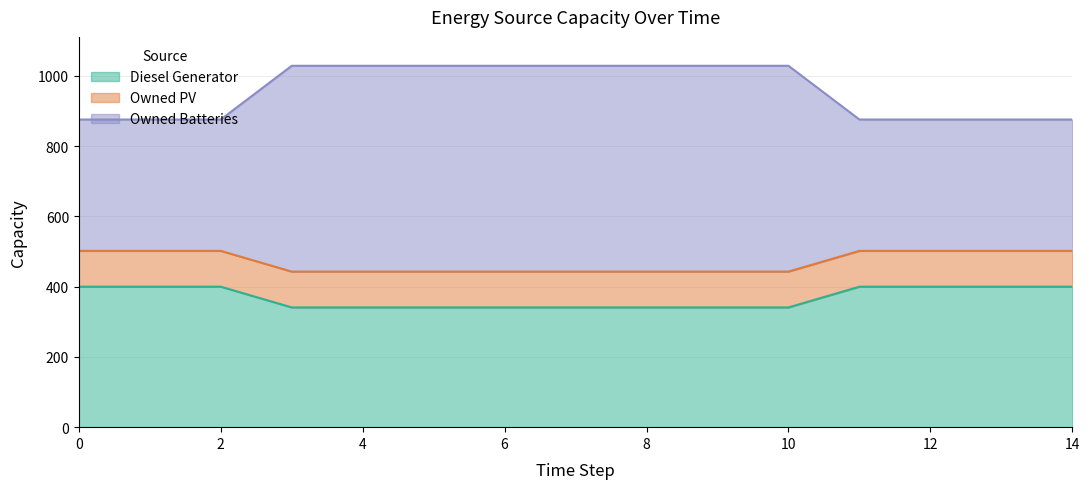

True or false: Owned Batteries and Diesel Generator intersect in this chart.

False